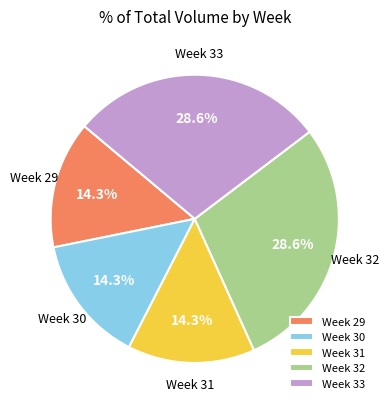

To the nearest percent, what is the difference between the Week 30 and Week 32 slice percentages?

14%